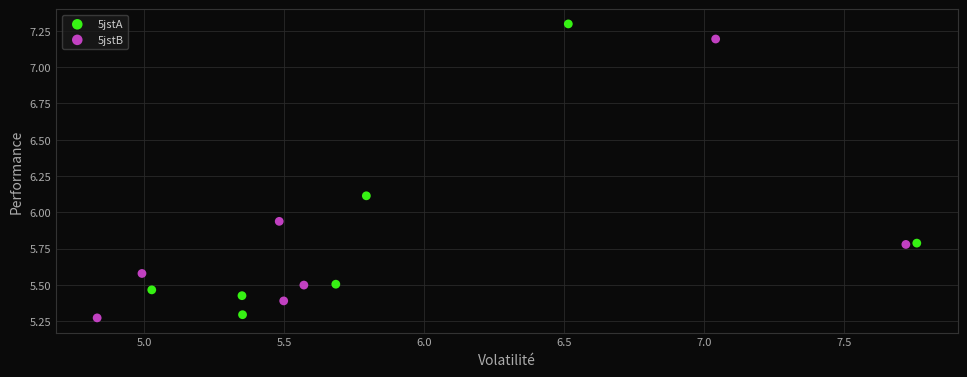

Which series reaches the maximum Y coordinate?

5jstA